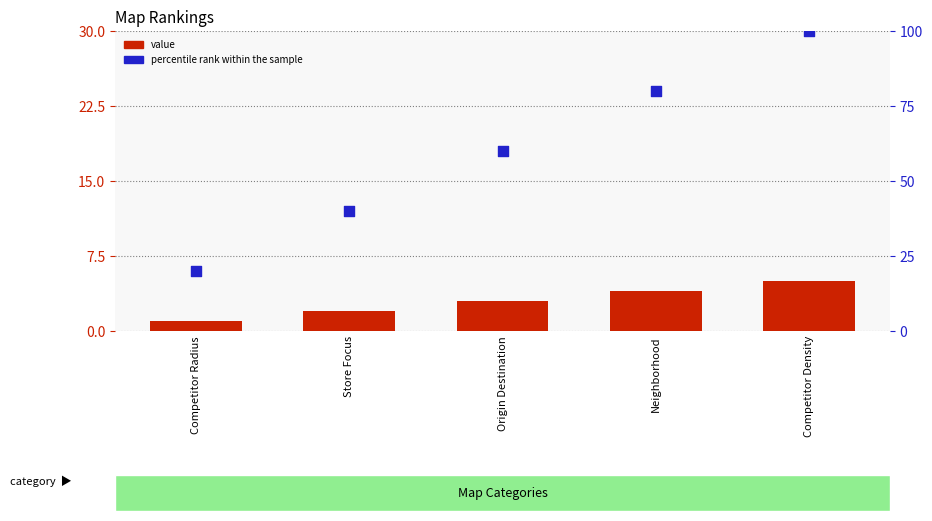

Which series has the largest Y range (max minus min)?

percentile rank within the sample